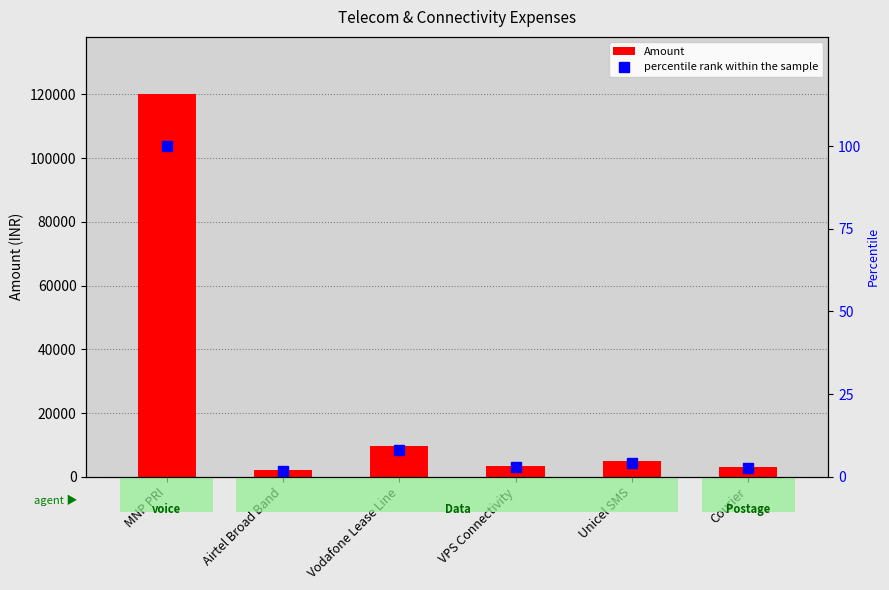

At which label does Amount first exceed 5000?

MNP PRI